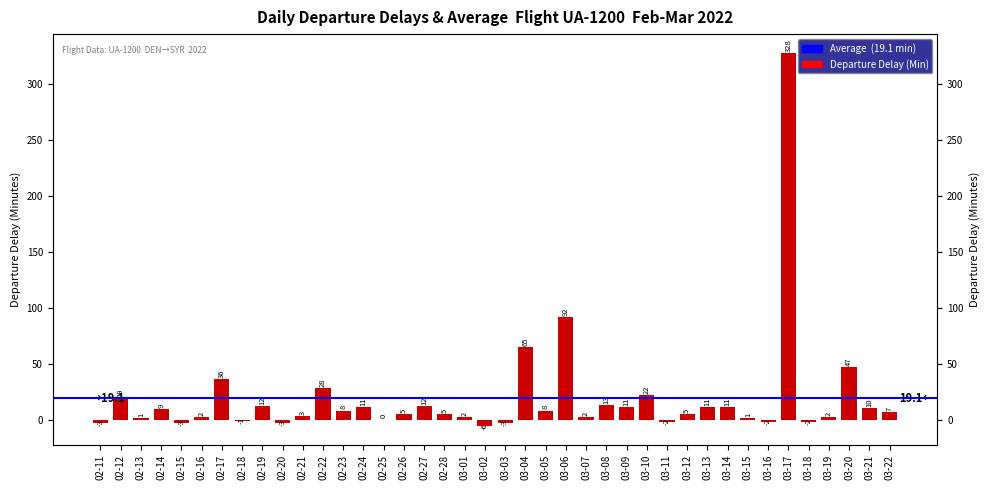

Are the bars horizontal?

No